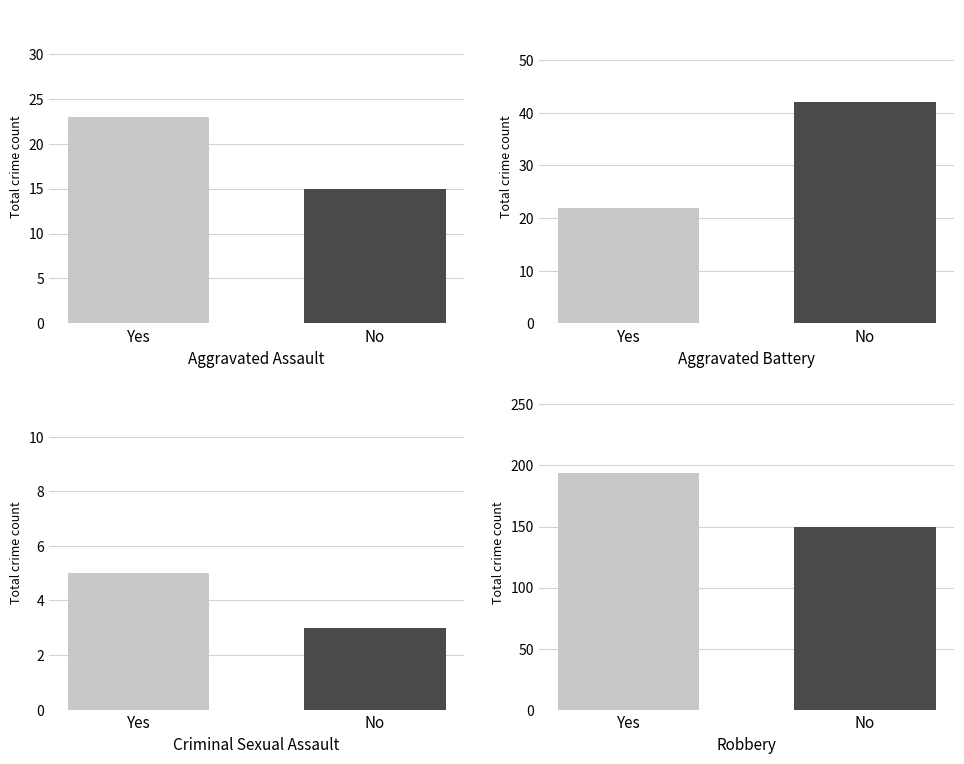

Is the value of Criminal Sexual Assault at Yes greater than the value of Aggravated Battery at No?

No